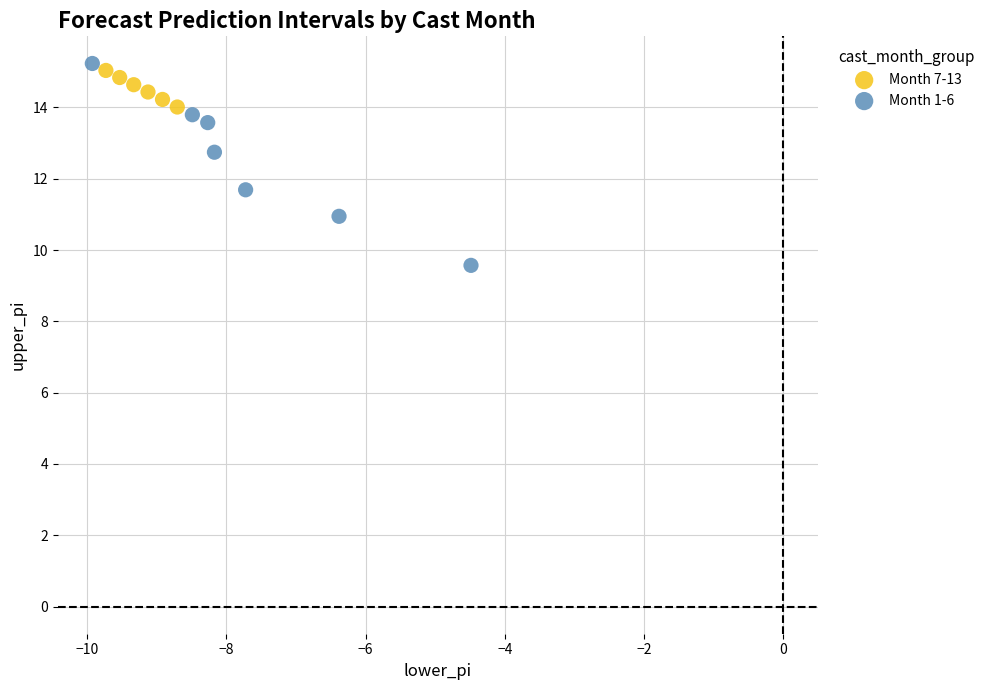

Which series has the largest Y range (max minus min)?

Month 1-6